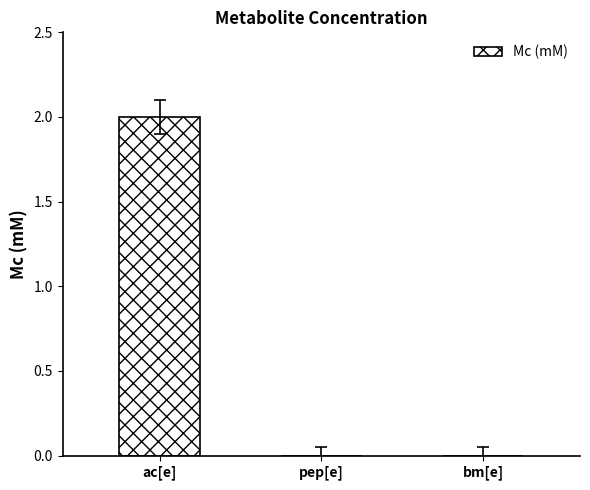

The value at pep[e] is -1. True or false?

False